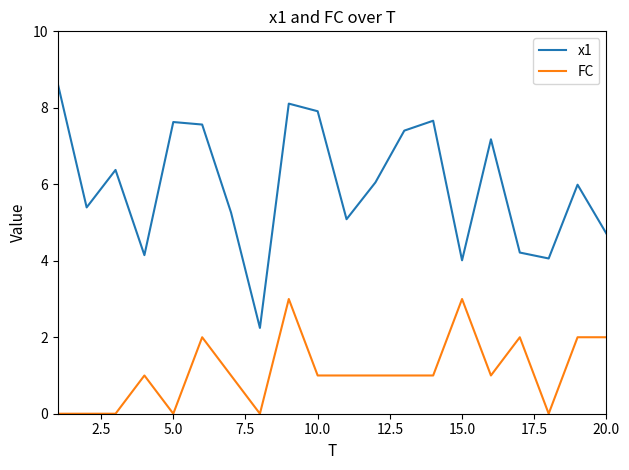

True or false: x1 and FC intersect in this chart.

False